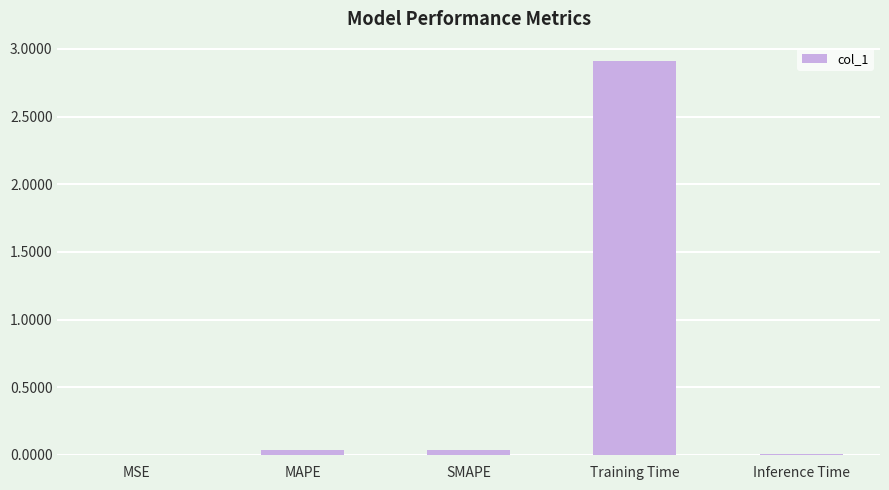

Is it true that the value at MAPE is 0.0?

True